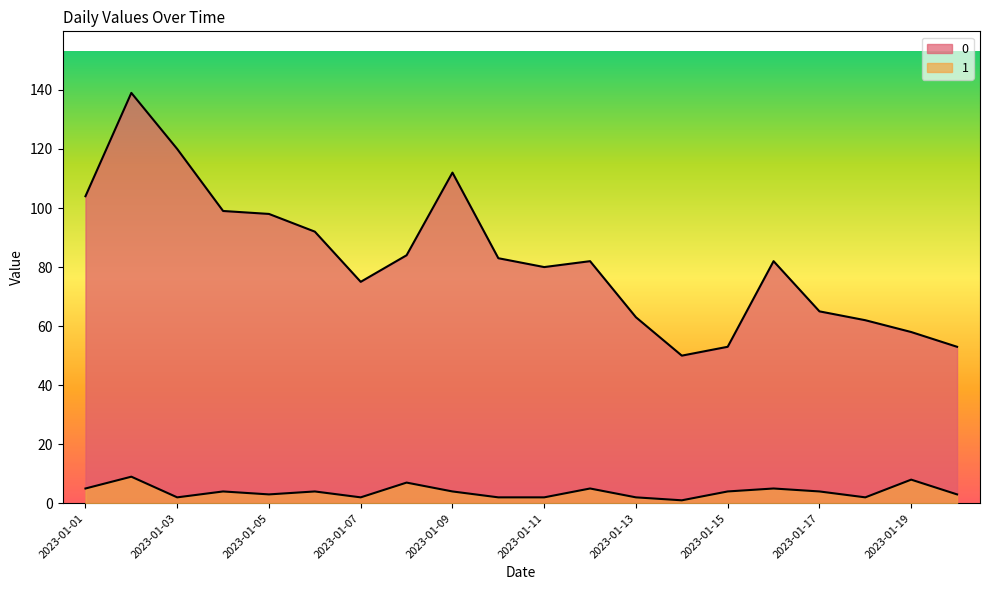

Is the value of 0 at 2023-01-01 greater than the value of 1 at 2023-01-03?

Yes